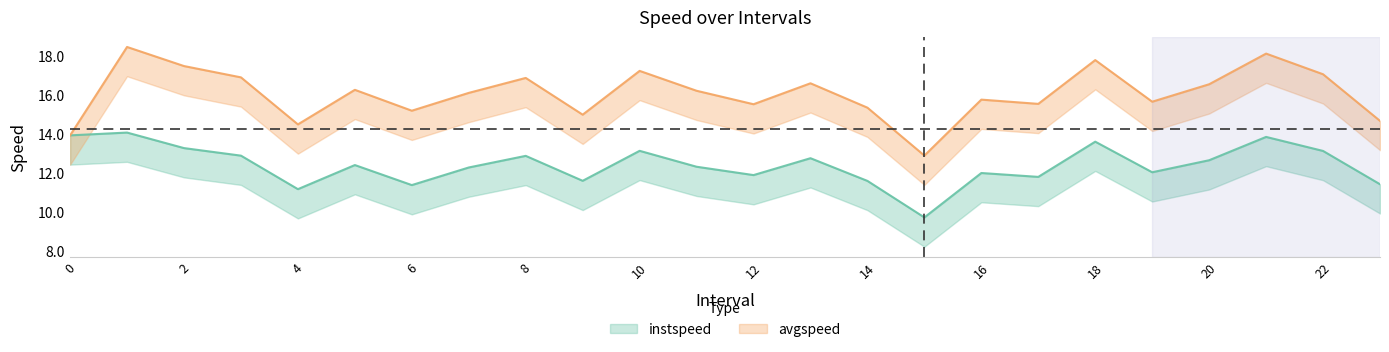

What is the minimum value shown in the chart?

9.7